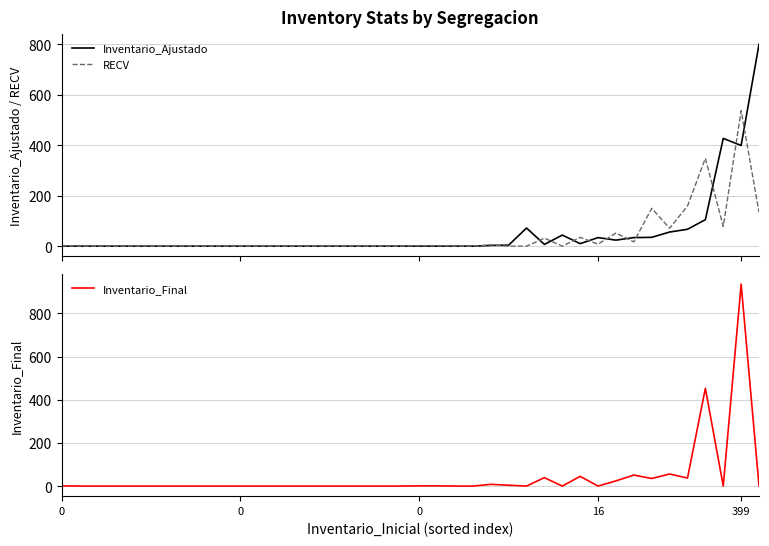

Where is the first local maximum for Inventario_Final?

24